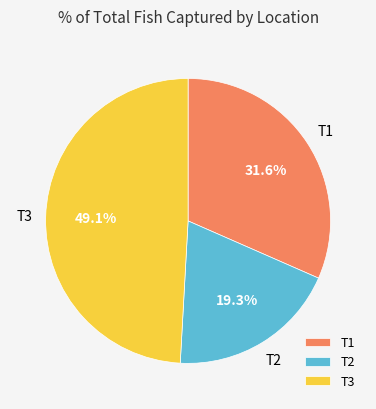

What is the largest slice in the pie chart?

T3